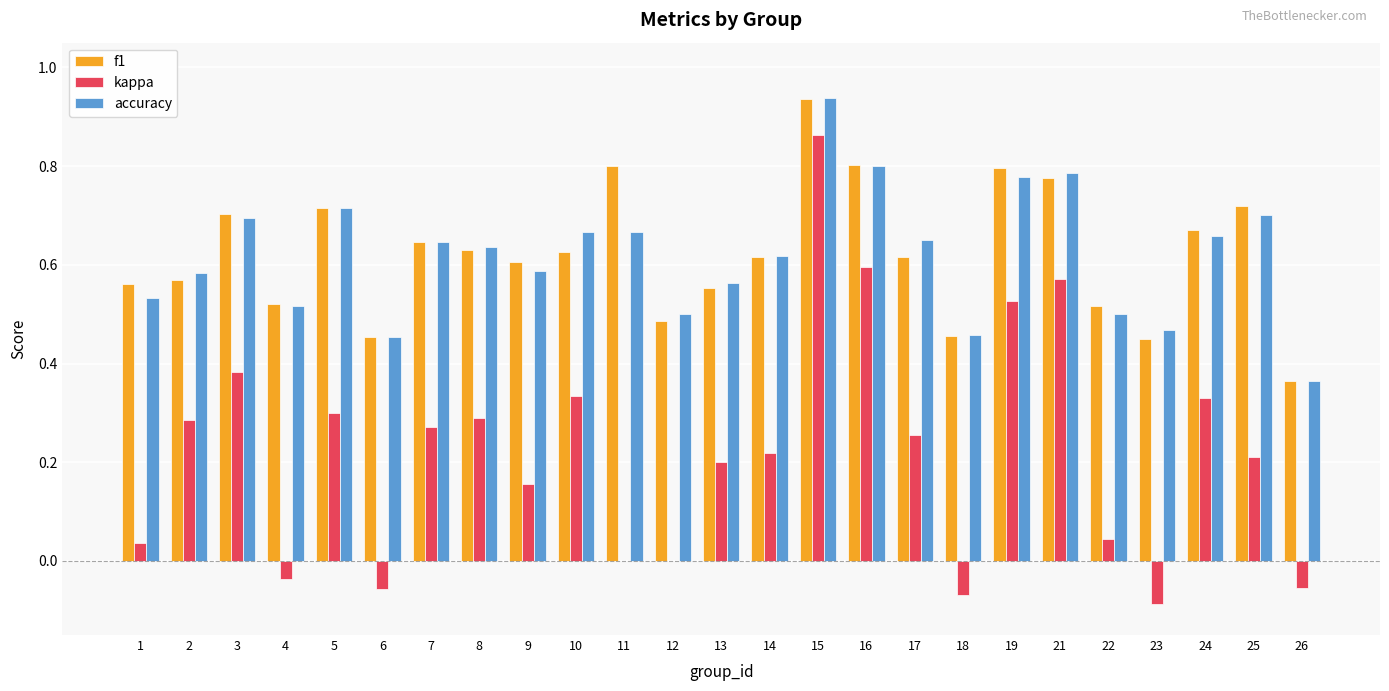

Is it true that accuracy equals 0.2 at 6?

False